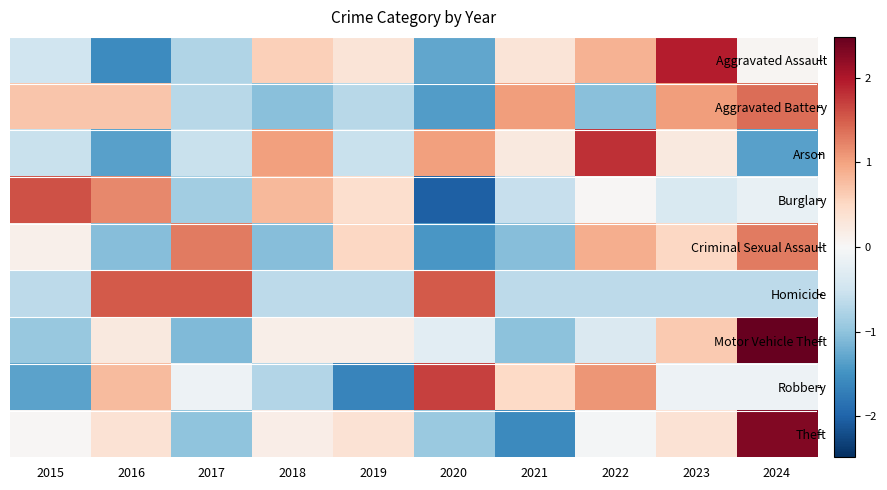

At which category is the sum across all series the highest?

2024